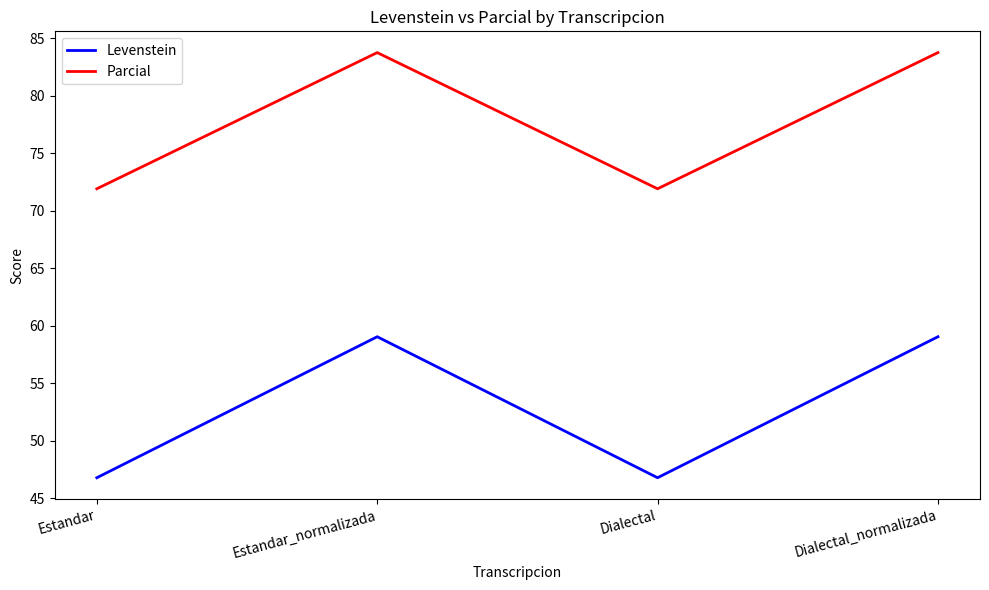

Reading left to right, transcribe all the data shown in this chart.

Levenstein: Estandar=46.8	Estandar_normalizada=59.0	Dialectal=46.8	Dialectal_normalizada=59.0
Parcial: Estandar=71.9	Estandar_normalizada=83.8	Dialectal=71.9	Dialectal_normalizada=83.8